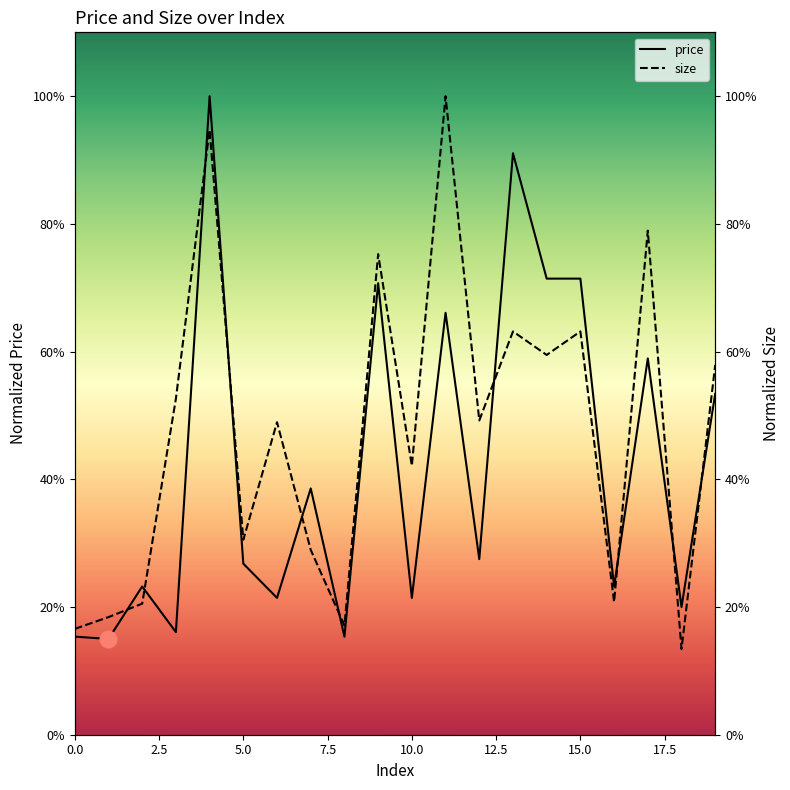

What is the sum of all size values?

9.5